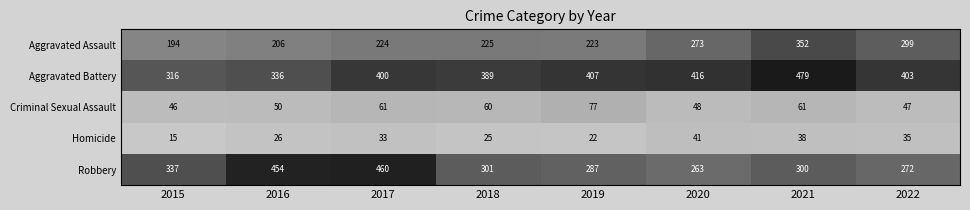

At which label is Aggravated Assault closest to 273?

2020